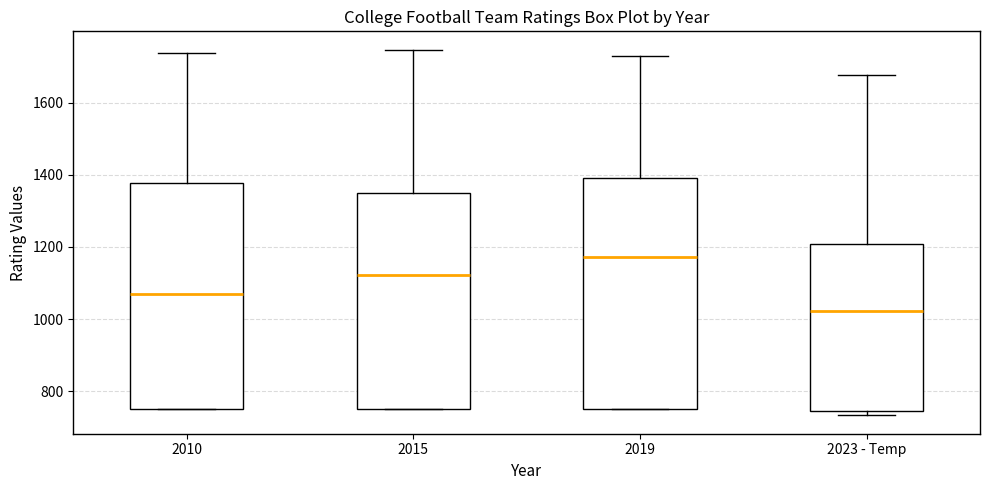

Where does the median line of the box for 2015 sit on the y-axis? The values are not printed on the chart, so give them approximately, as read against the axis.

1120